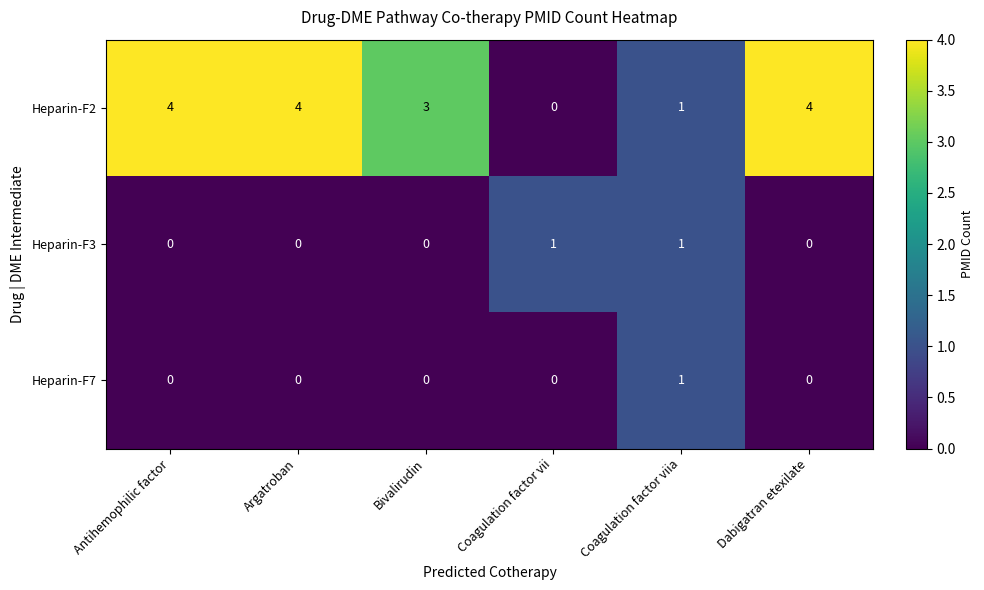

What is the sum of all Heparin-F2 values?

16